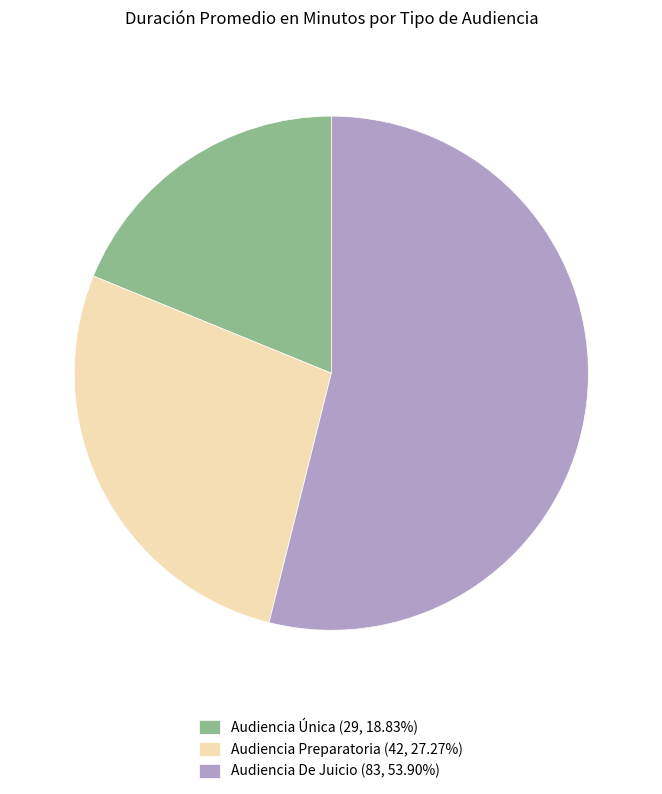

Do Audiencia Preparatoria (42, 27.27%) and Audiencia De Juicio (83, 53.90%) together represent more than half of the pie?

Yes